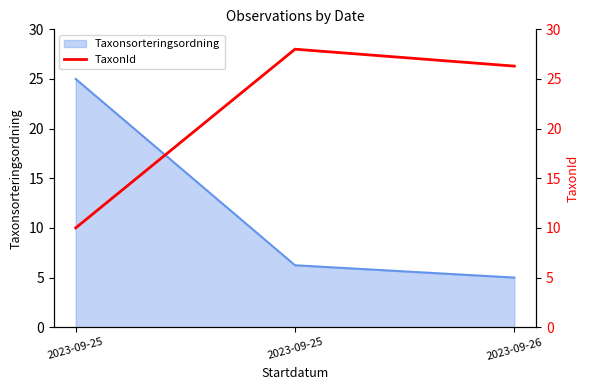

Reading left to right, what are all the values shown in this chart?

2023-09-25=10.0	2023-09-25=28.0	2023-09-26=26.3